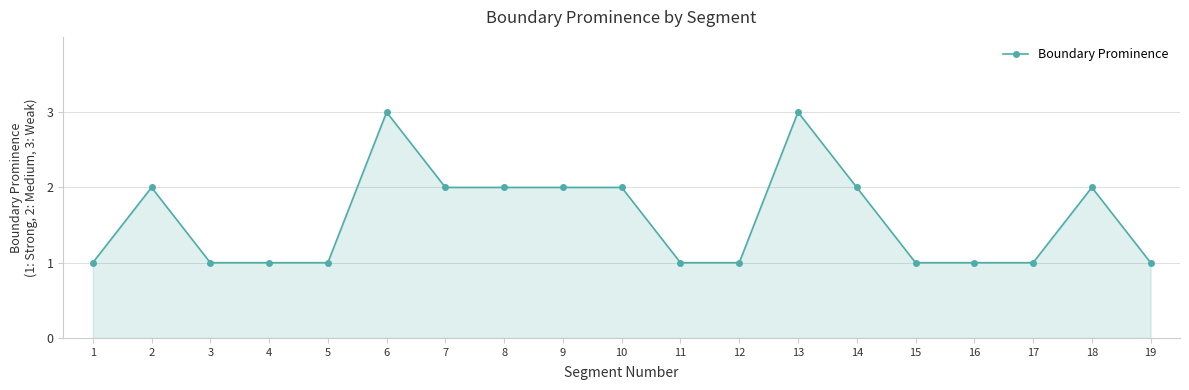

What is the value of the 18th point from the left?

2